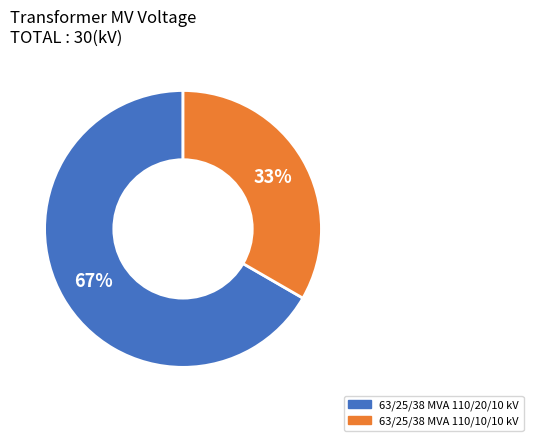

Approximately how many times larger is the value at 63/25/38 MVA 110/10/10 kV compared to 63/25/38 MVA 110/20/10 kV?

0.5